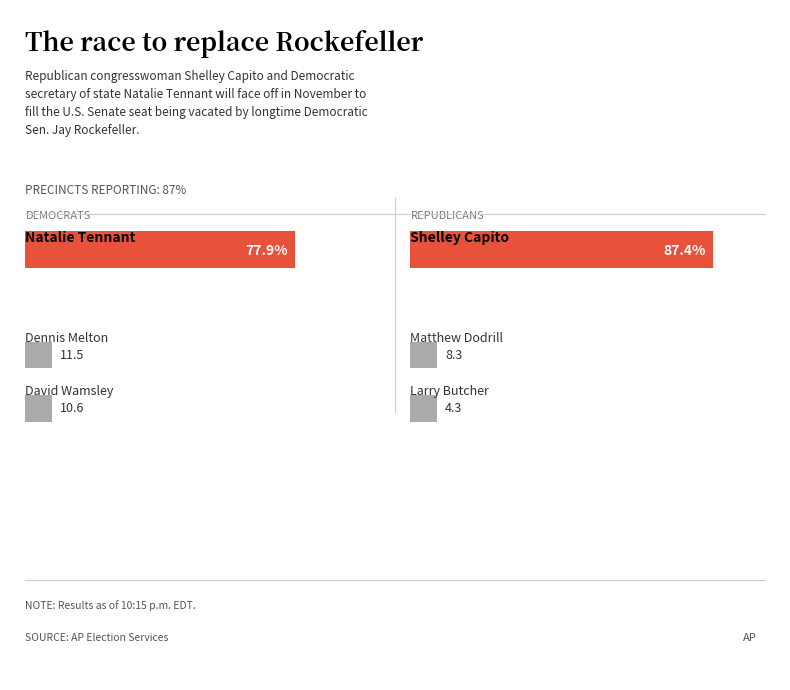

Which series has the widest spread of values?

Republicans